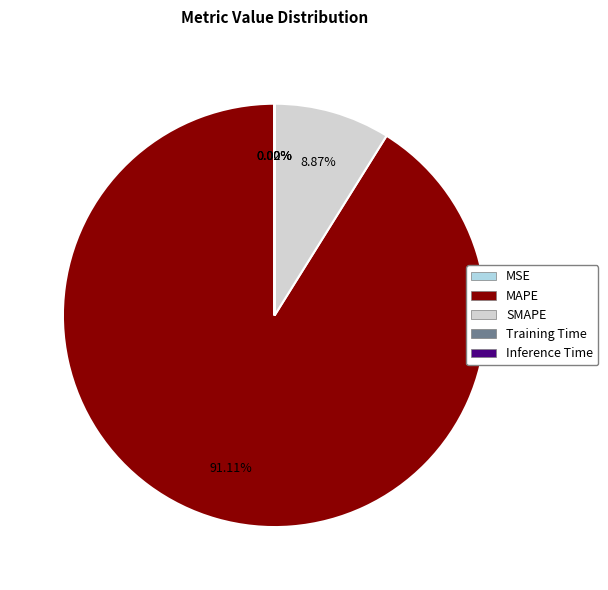

Which slice represents more than half of the pie?

MAPE